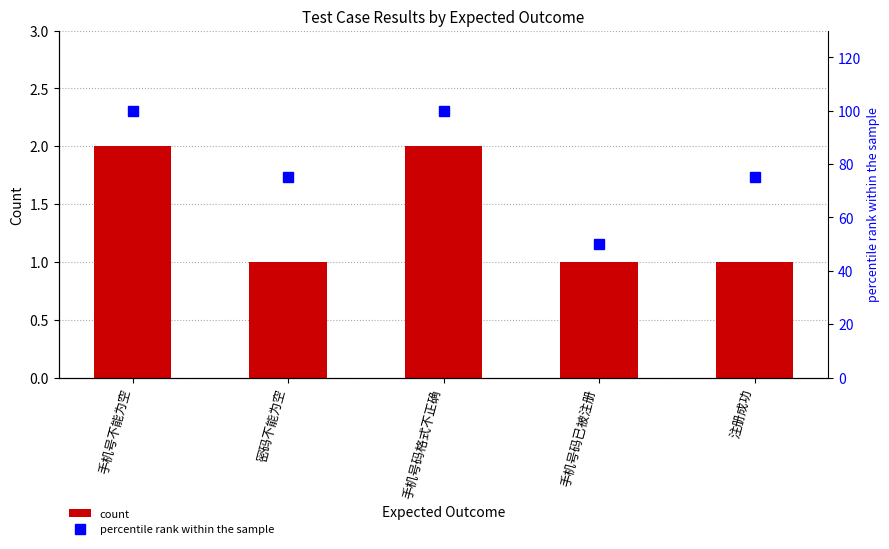

What is the sum of all percentile rank within the sample values?

400